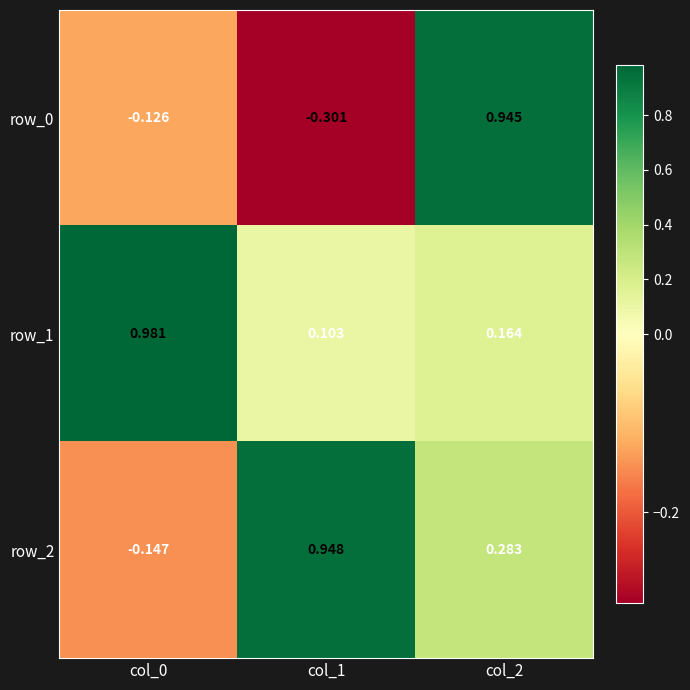

What is the sum of the row_2 values at col_2 and col_1?

1.2